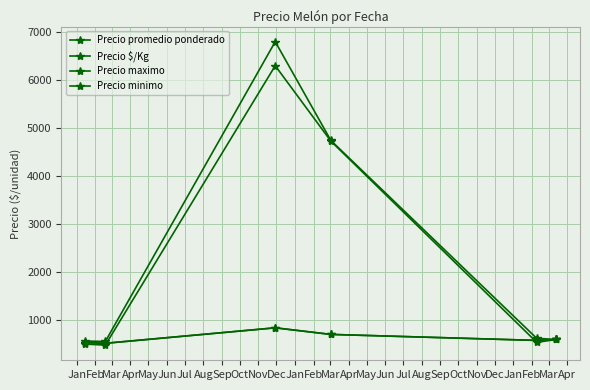

Does the chart have visible grid lines?

Yes